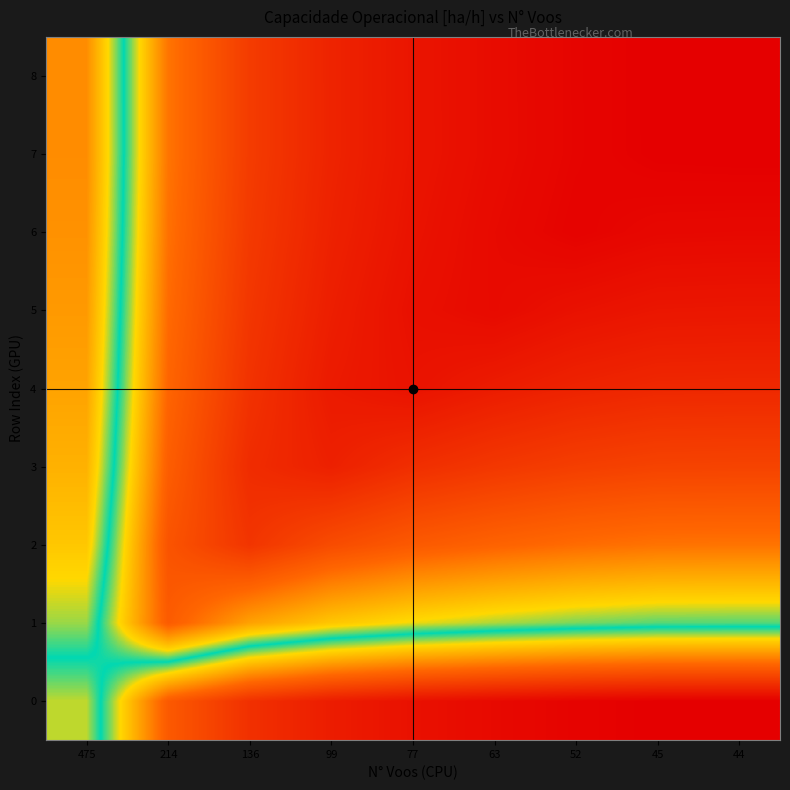

Which series has the largest total across all categories?

8